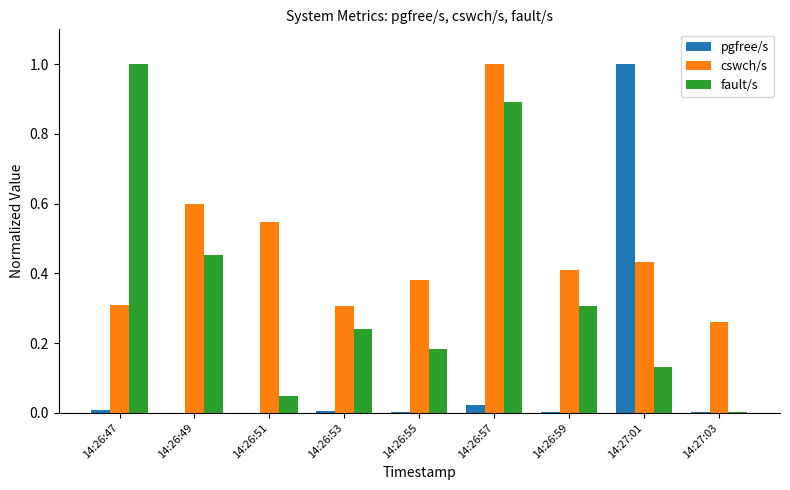

Is it true that cswch/s equals 0.9 at 14:26:49?

False